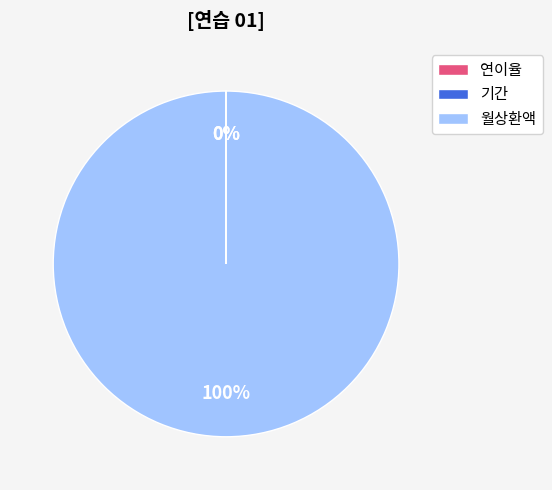

What is the largest slice in the pie chart?

월상환액